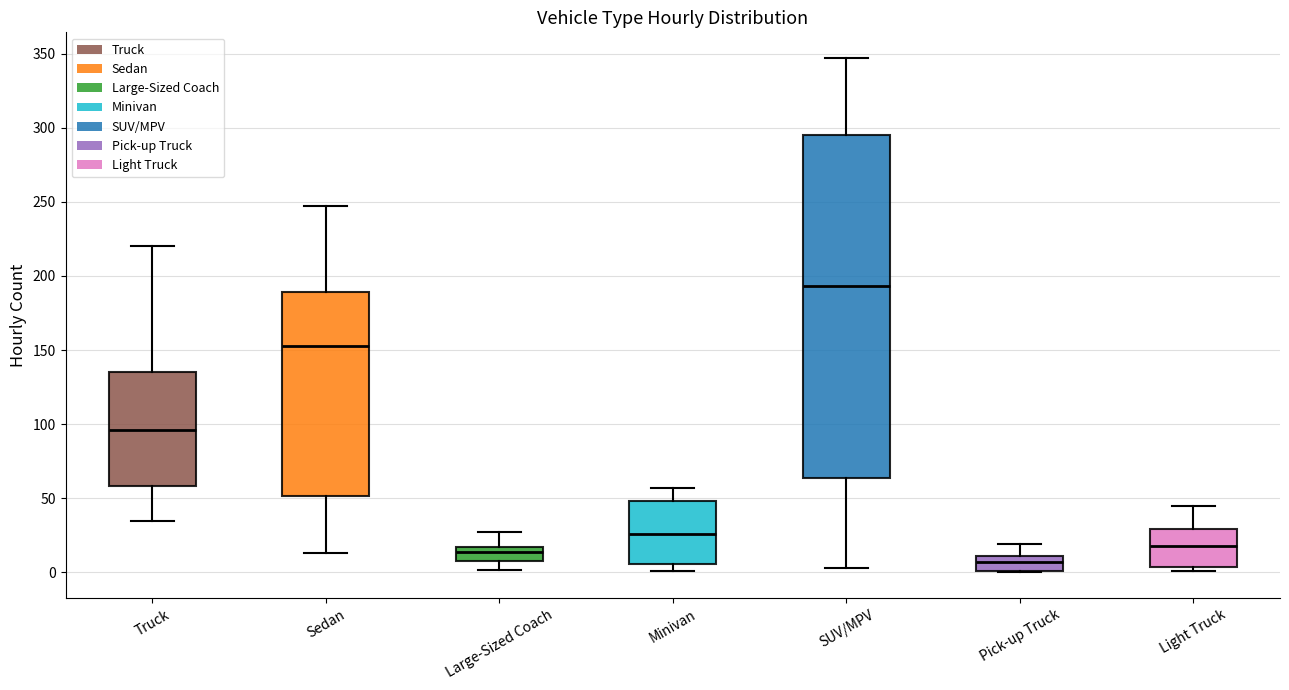

Reading left to right, read every box against the y-axis: the position of its median line, the range the box covers, and the ends of its whiskers. The values are not printed on the chart, so give them approximately, as read against the axis.

Truck: median 95, box 60 to 135, whiskers 35 to 220
Sedan: median 155, box 50 to 190, whiskers 15 to 245
Large-Sized Coach: median 15 (just below the box's upper edge), box 10 to 15, whiskers 0 to 25
Minivan: median 25, box 5 to 50, whiskers 0 to 55
SUV/MPV: median 195, box 65 to 295, whiskers 5 to 345
Pick-up Truck: median 5, box 0 to 10, whiskers 0 to 20
Light Truck: median 20, box 5 to 30, whiskers 0 to 45